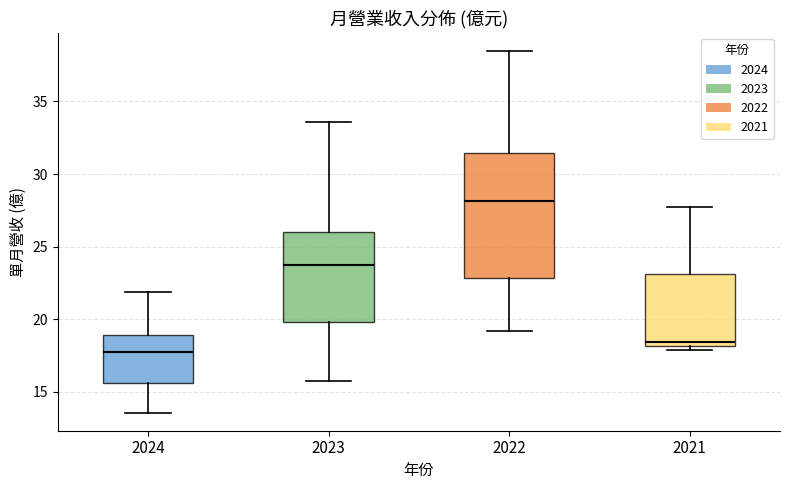

Comparing the boxes themselves (not the whiskers), which one is the tallest?

2022